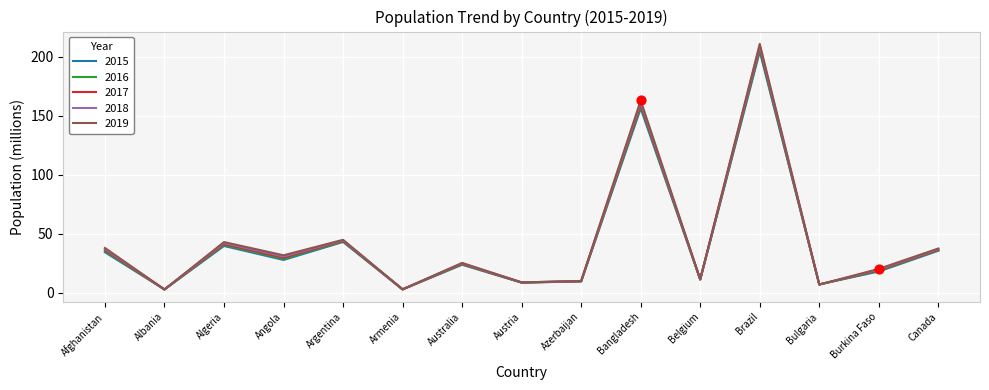

Which series changed the most between Australia and Brazil?

2019